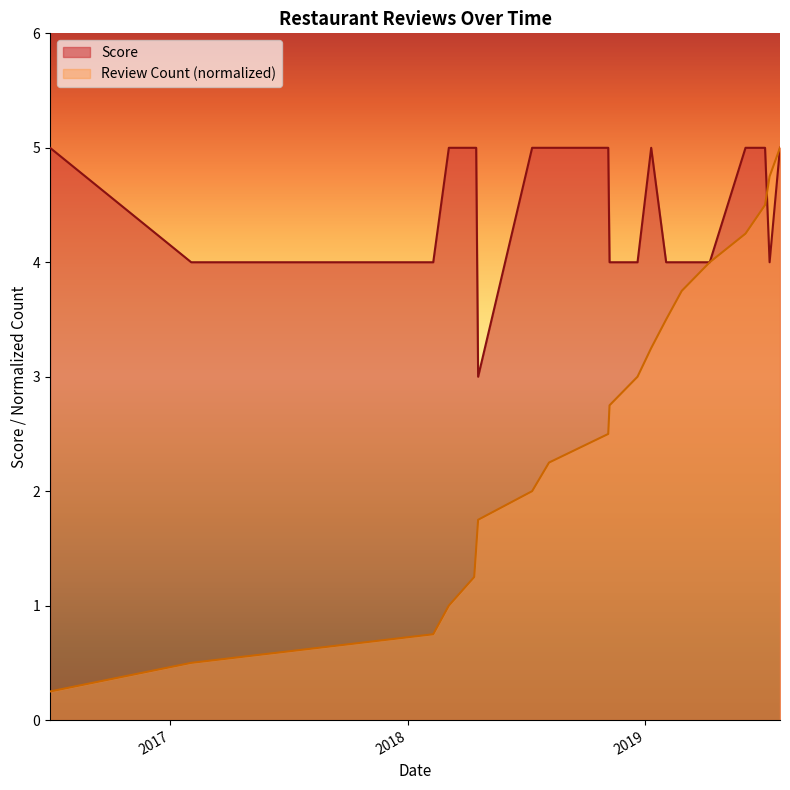

Rank the series by their average value, from lowest to highest.

Review Count (normalized), Score